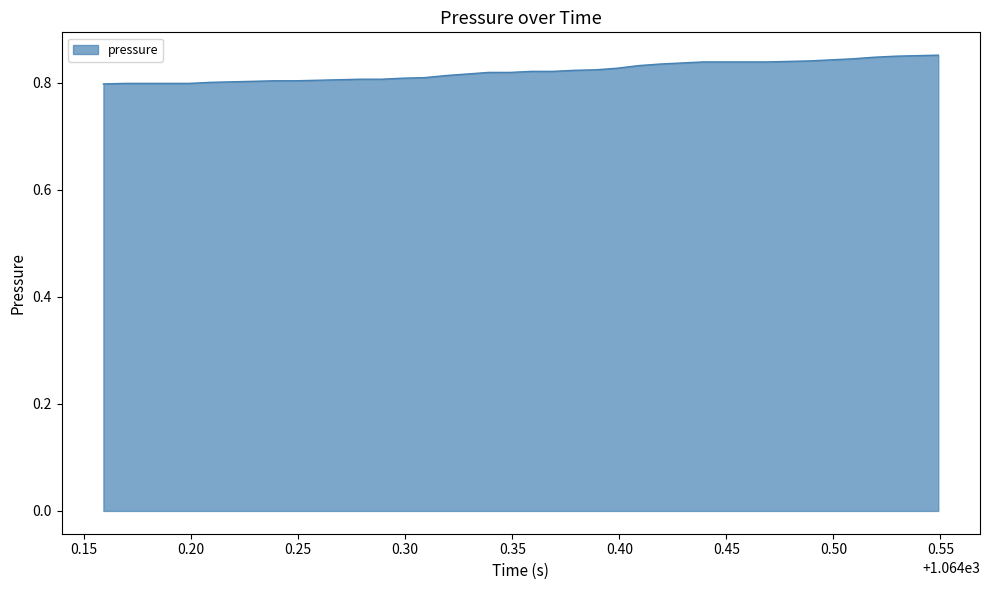

How many lines are shown in the chart?

1